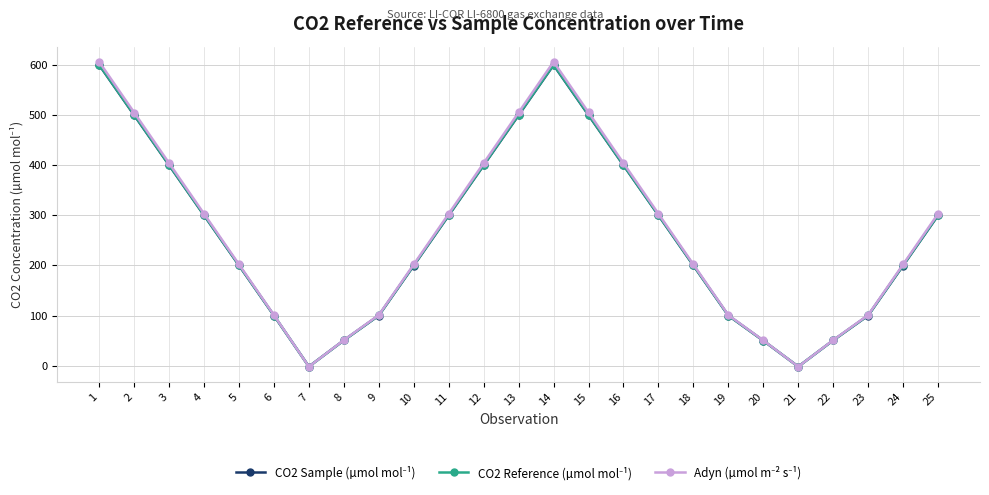

How many distinct data groups are displayed?

3